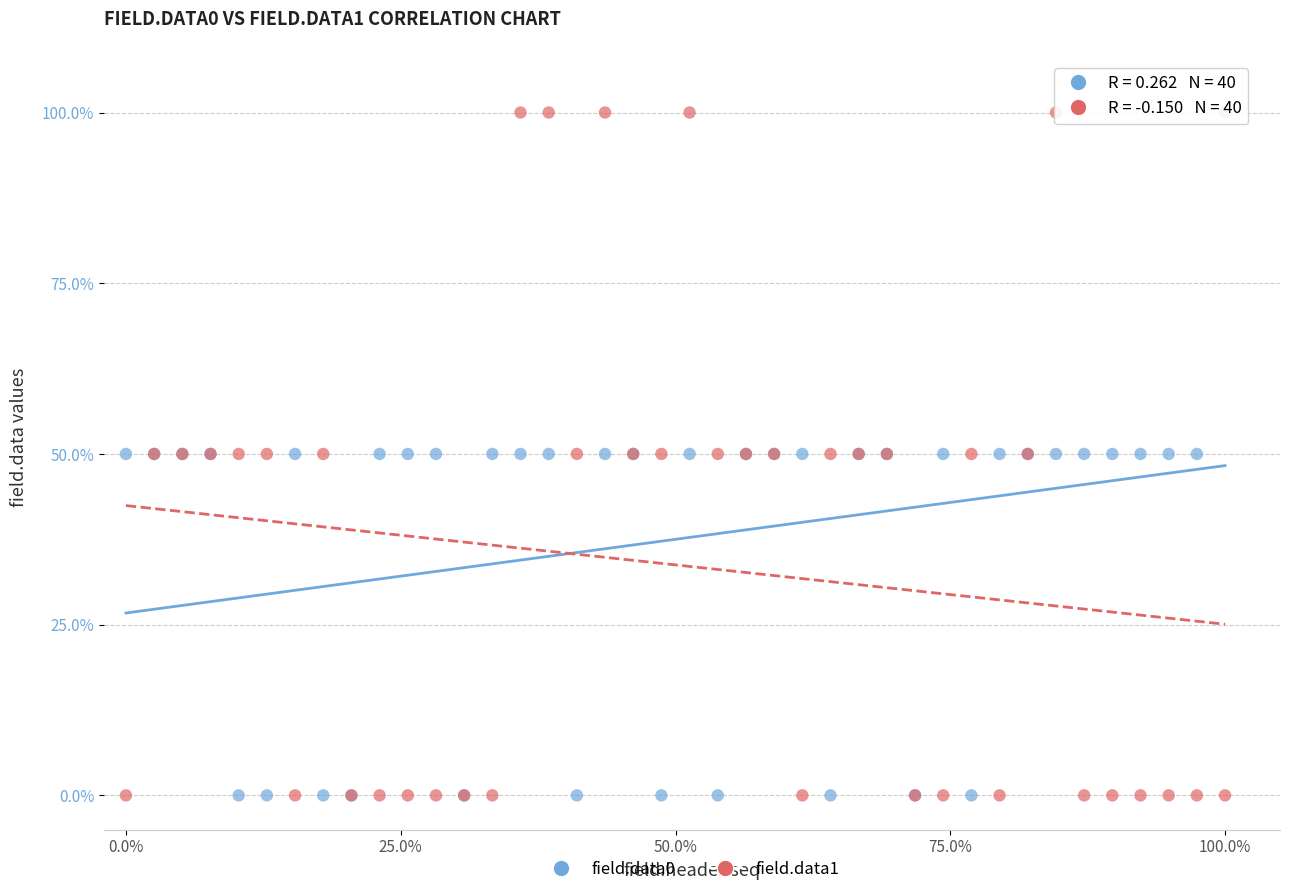

What is the X range (max minus min) for the scatter plot?

1.0